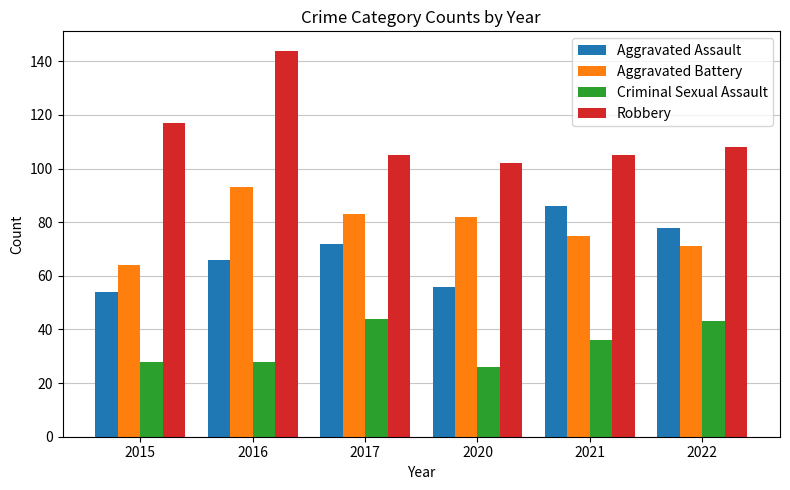

What is the sum of the Aggravated Assault values at 2017 and 2020?

128